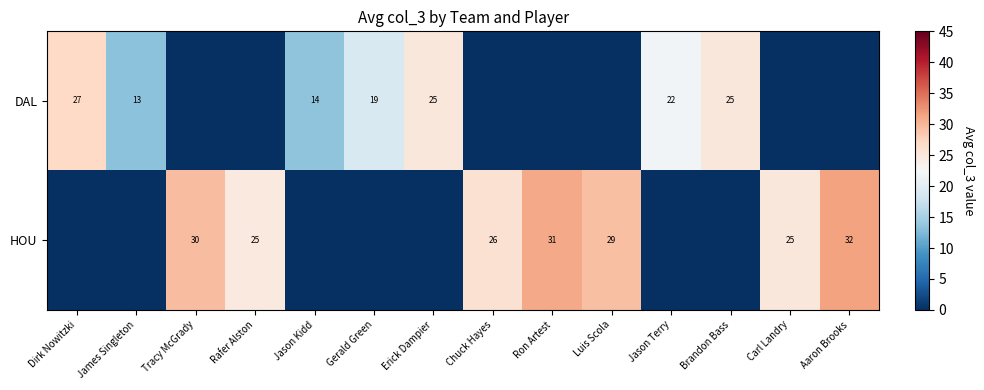

What is the sum of the HOU values at Carl Landry and Rafer Alston?

50